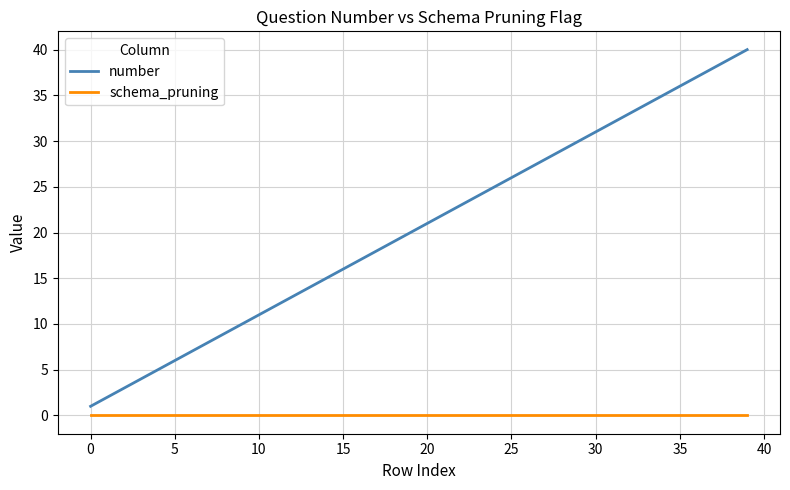

Which series has the largest range (max minus min)?

number